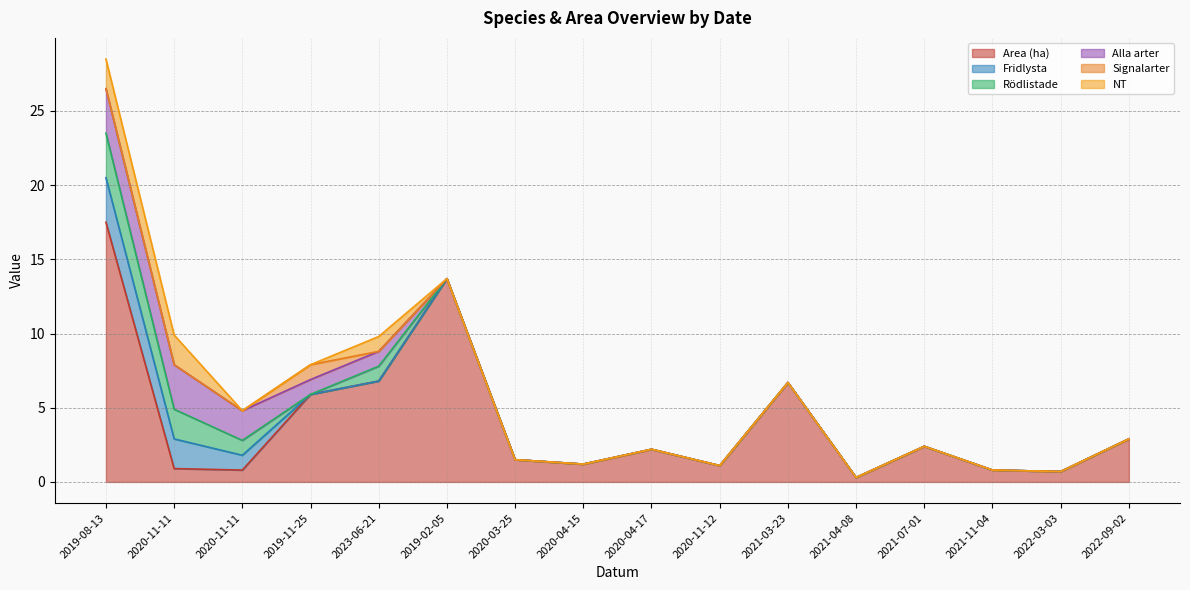

Which has a higher value, 2022-09-02 or 2021-07-01?

2022-09-02